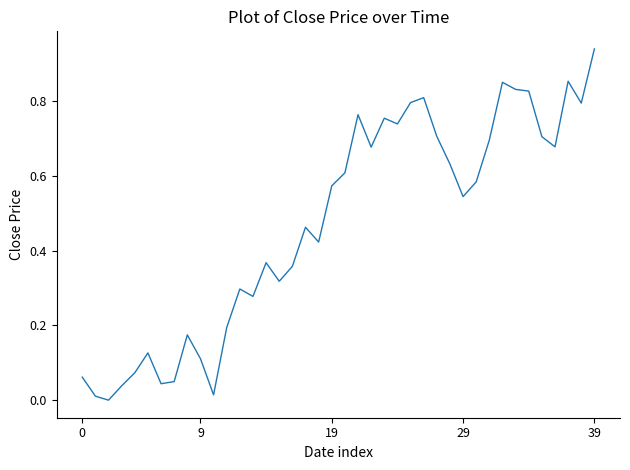

The chart shows a value of 0.2 at 9. True or false?

False